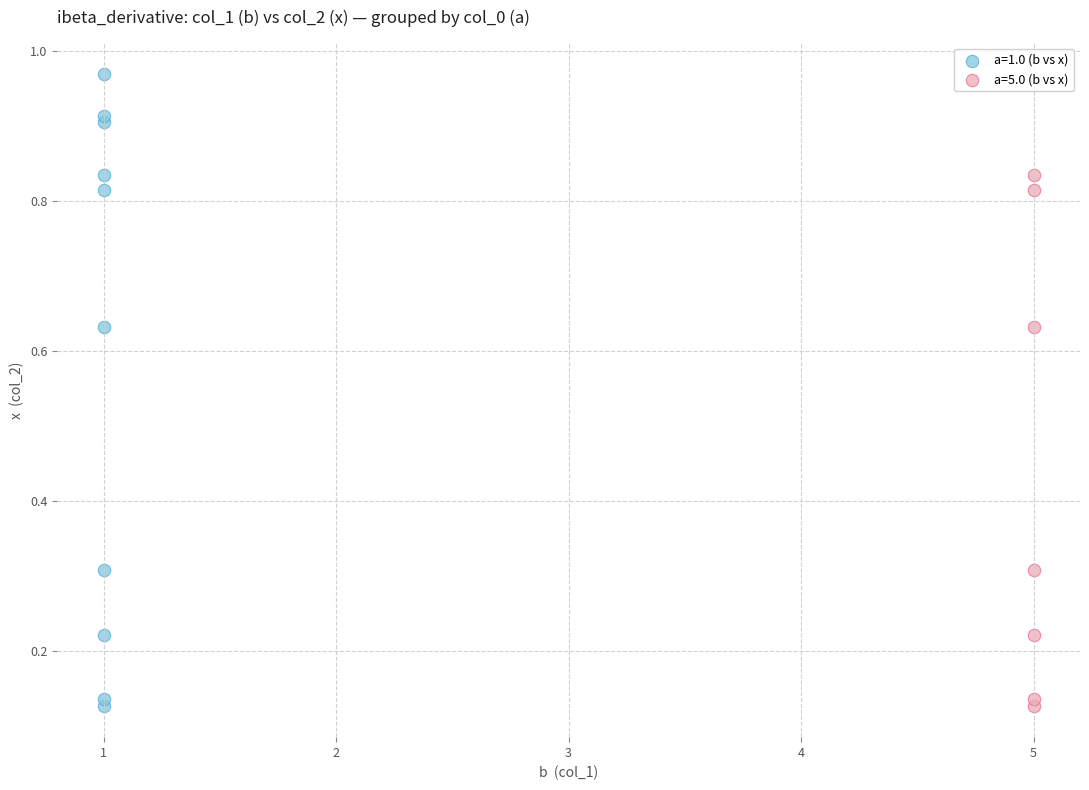

Which series contains the highest Y value?

a=1.0 (b vs x)